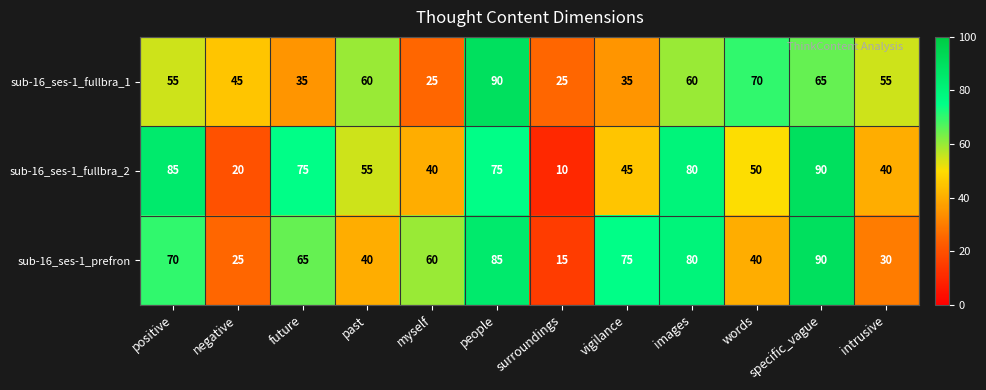

At surroundings, list the series in order from smallest to largest.

sub-16_ses-1_fullbra_2, sub-16_ses-1_prefron, sub-16_ses-1_fullbra_1